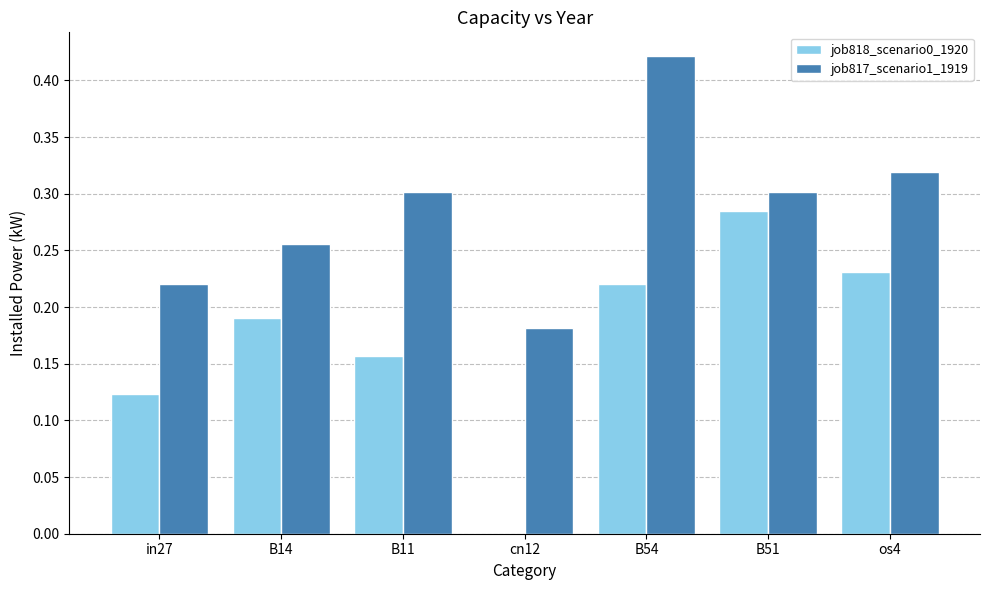

The value of job817_scenario1_1919 at in27 is 0.1. True or false?

False